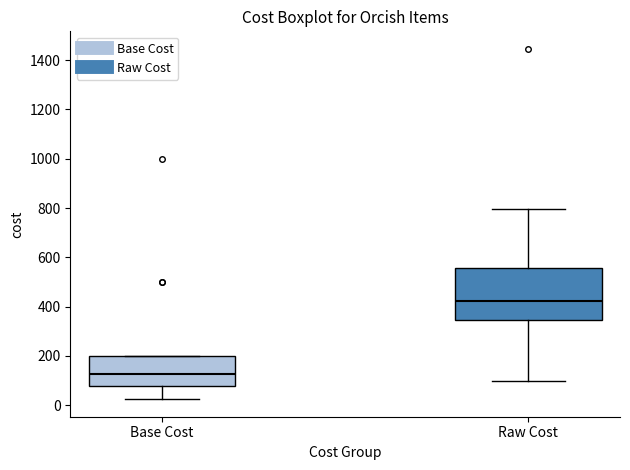

Reading left to right, transcribe this box plot: for each box, give where its median line is, the range the box spans, and where its two whiskers end, as read against the y-axis. The values are not printed on the chart, so give them approximately, as read against the axis.

Base Cost: median 120, box 80 to 200, whiskers 20 to 200
Raw Cost: median 420, box 340 to 560, whiskers 100 to 800